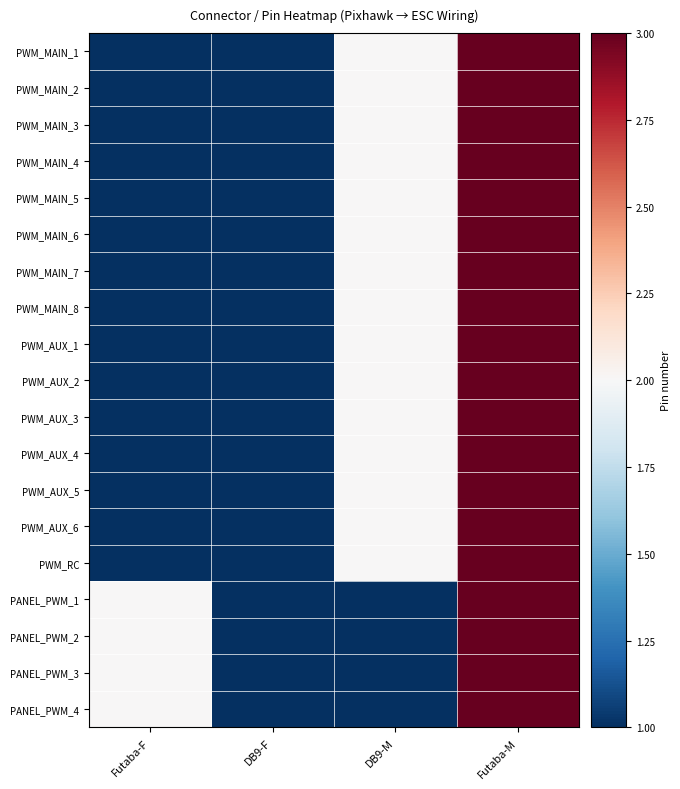

What is the greatest value displayed?

3